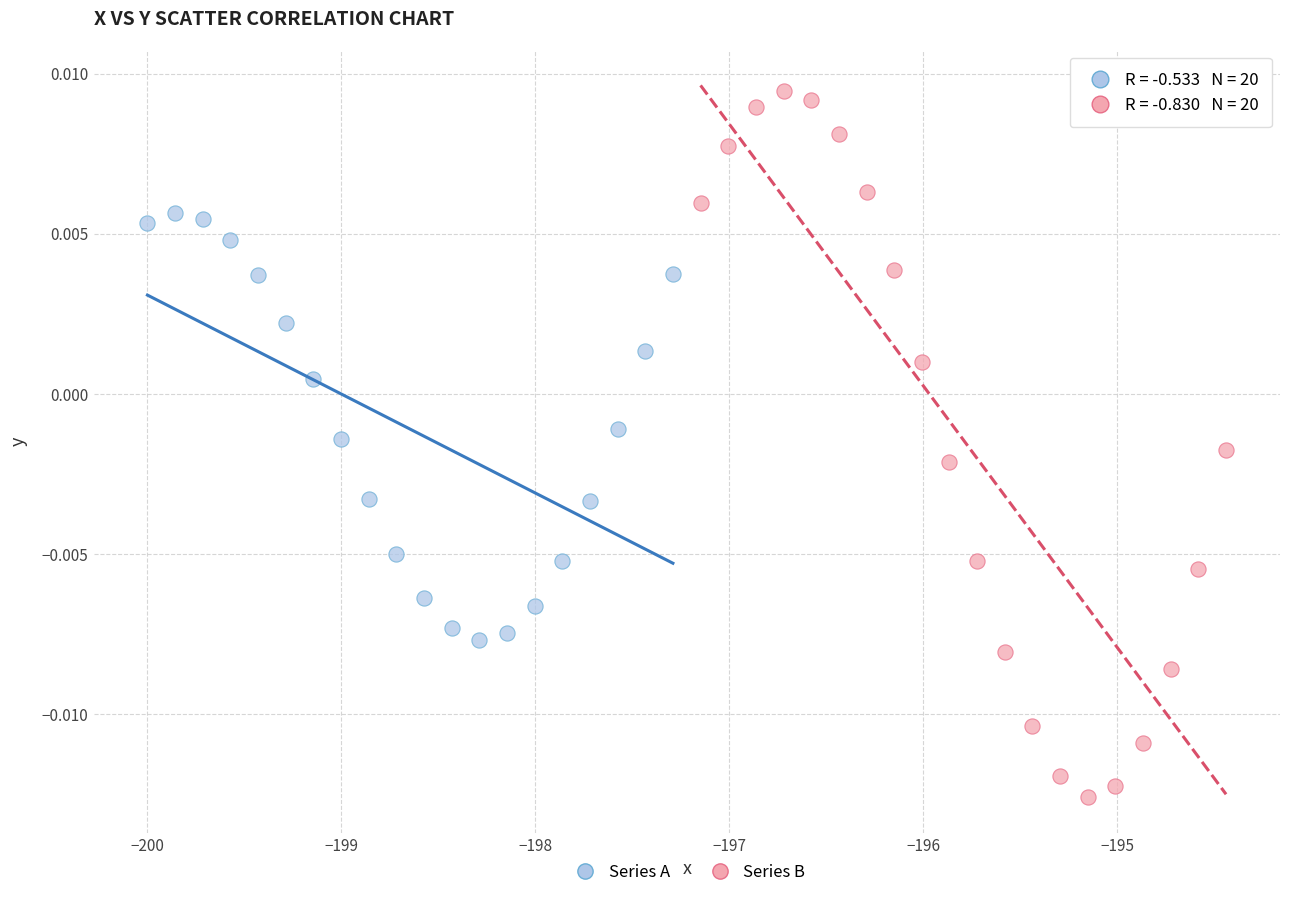

Which series has the widest spread of Y values?

Series B